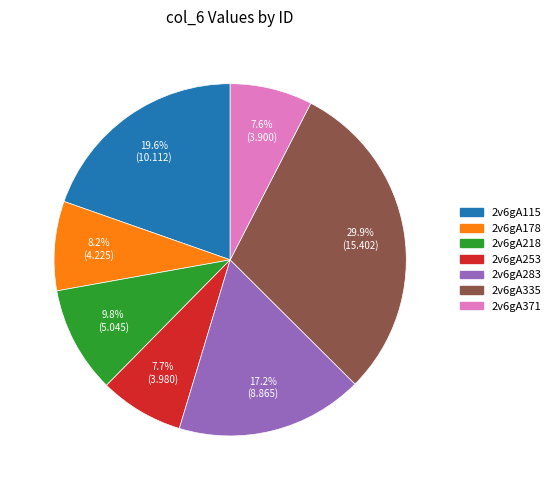

True or false: 2v6gA115 accounts for 20% of the total.

True